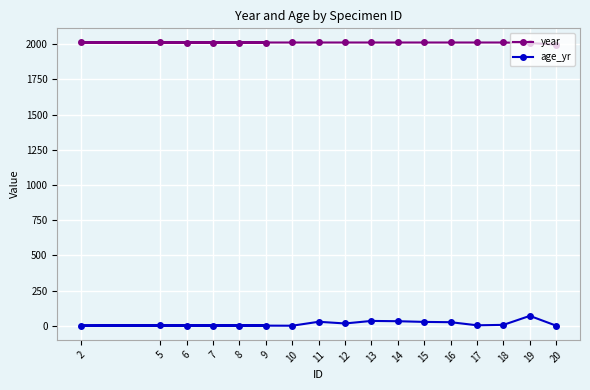

Which category has the lowest value across all series?

6